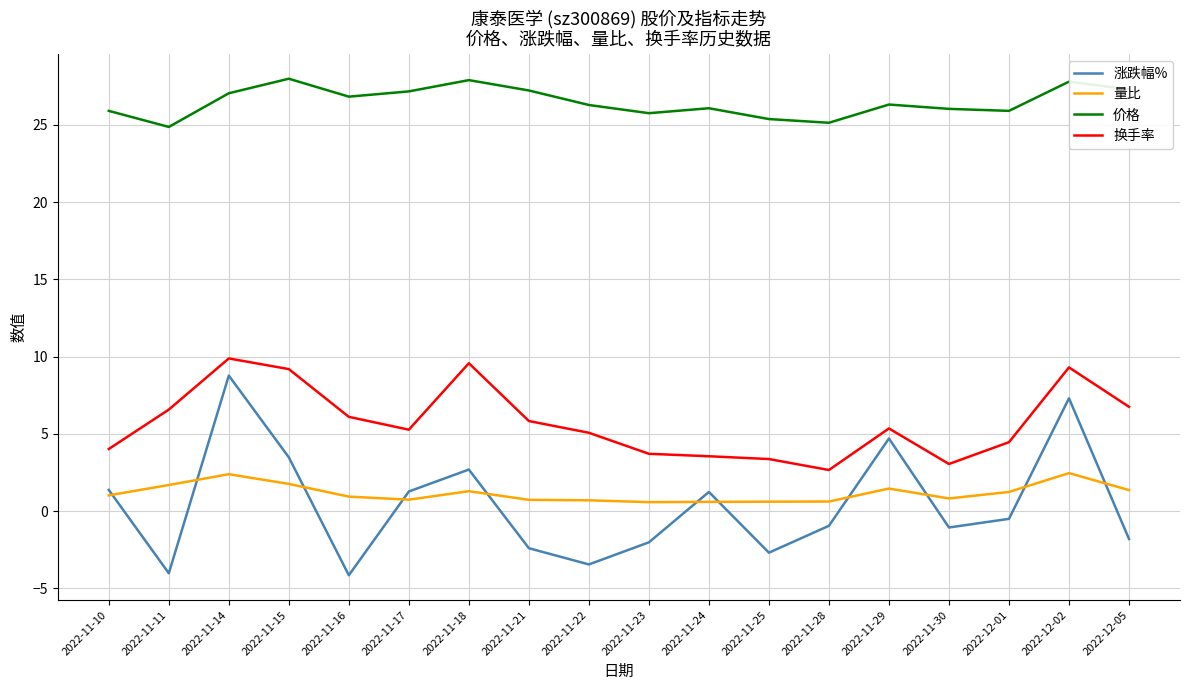

Which series changed the most between 2022-11-15 and 2022-11-28?

换手率